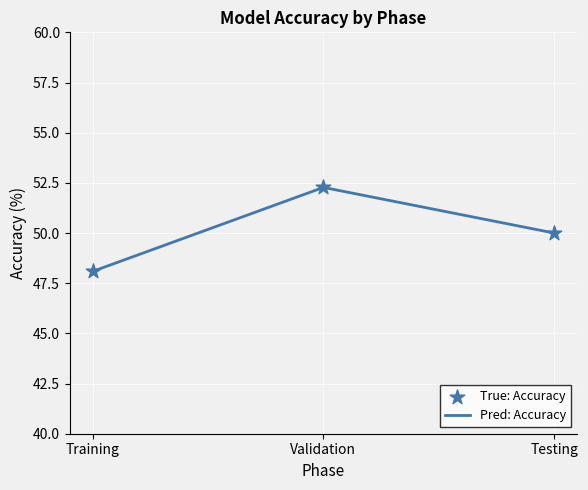

The chart shows a value of 86.0 at Training. True or false?

False